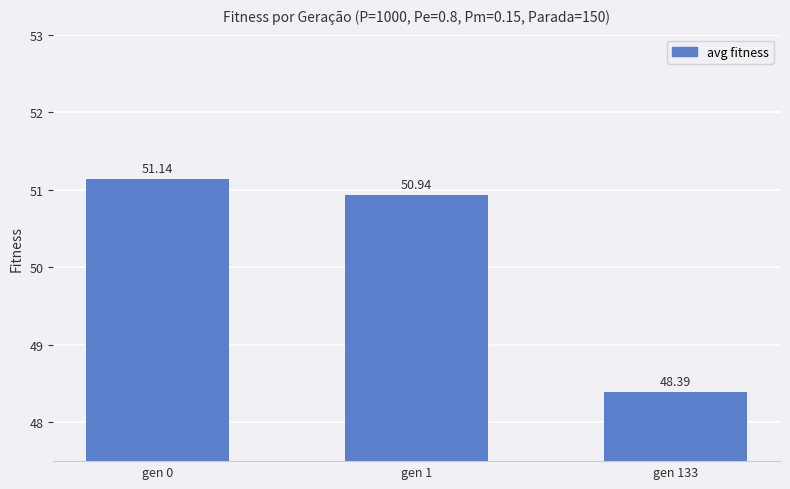

Reading left to right, transcribe all the data shown in this chart.

51.1	50.9	48.4